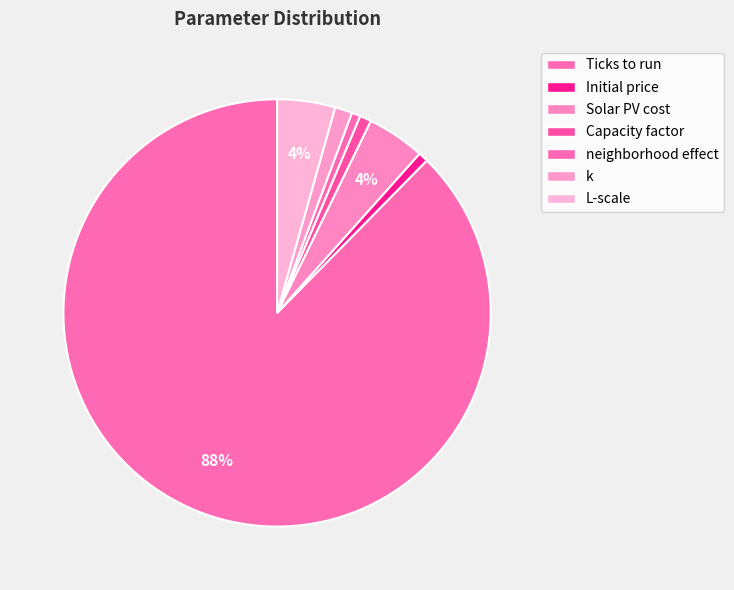

How many segments does this pie chart have?

7